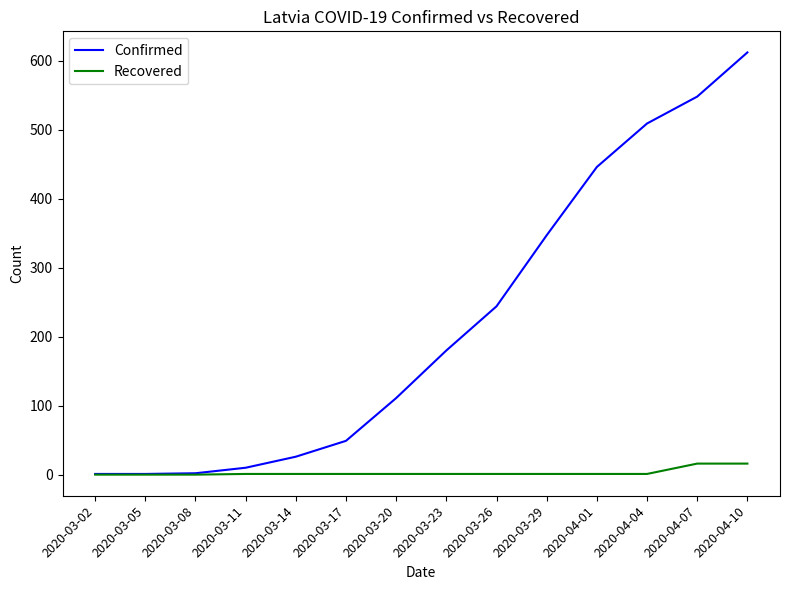

Is it true that Recovered equals 1 at 2020-03-11?

True